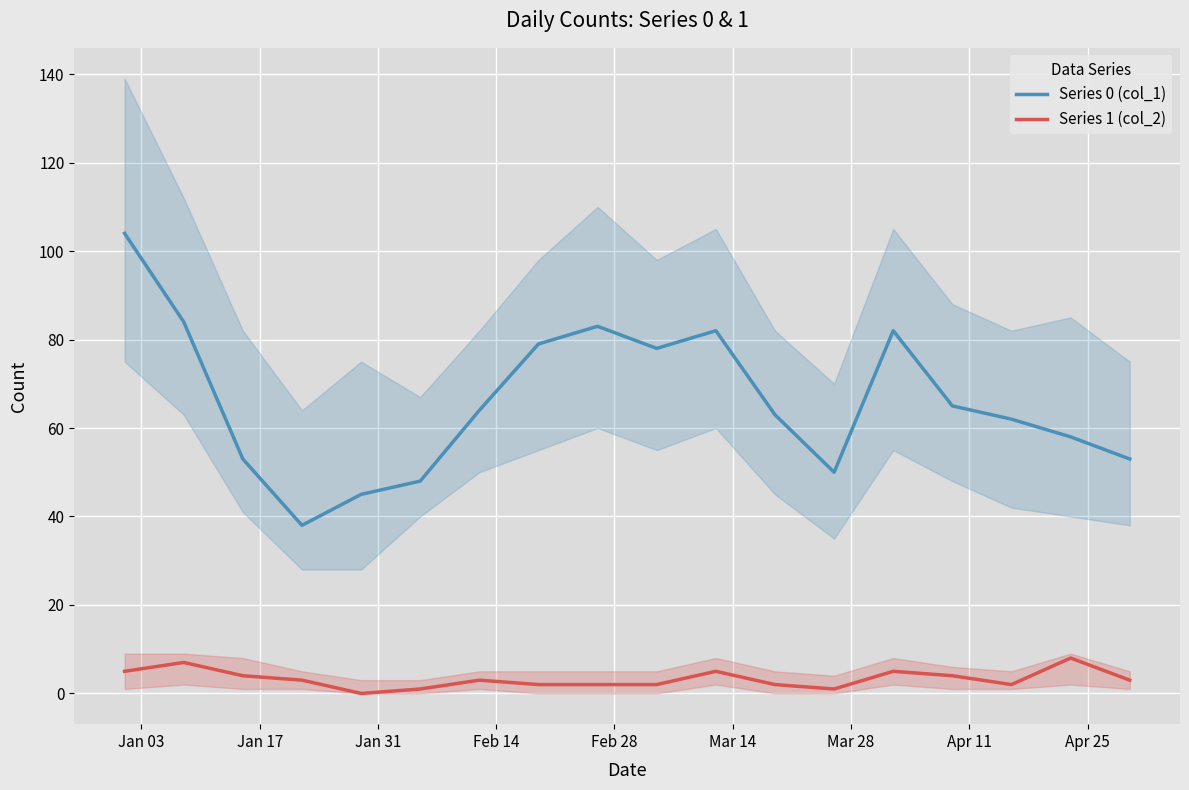

What is the difference between the maximum and minimum values in the Series 1 (col_2) series?

8